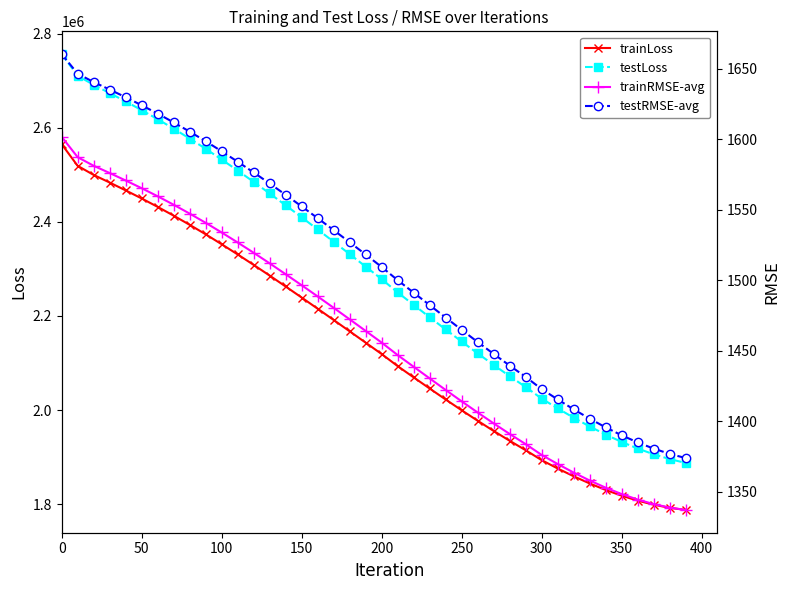

What is the lowest value of the testLoss series?

1887786.1